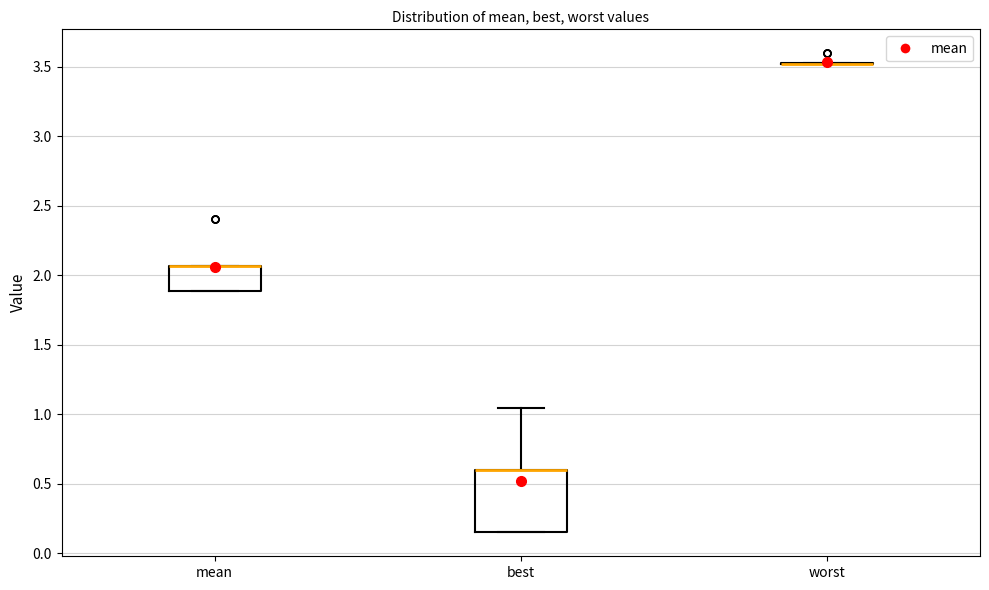

Reading left to right, read every box against the y-axis: the position of its median line, the range the box covers, and the ends of its whiskers. The values are not printed on the chart, so give them approximately, as read against the axis.

mean: median 2.05 (drawn on the box's upper edge), box 1.90 to 2.05, whiskers 1.90 to 2.05
best: median 0.60 (drawn on the box's upper edge), box 0.15 to 0.60, whiskers 0.15 to 1.05
worst: box collapsed to a line at 3.50, whiskers 3.50 to 3.50